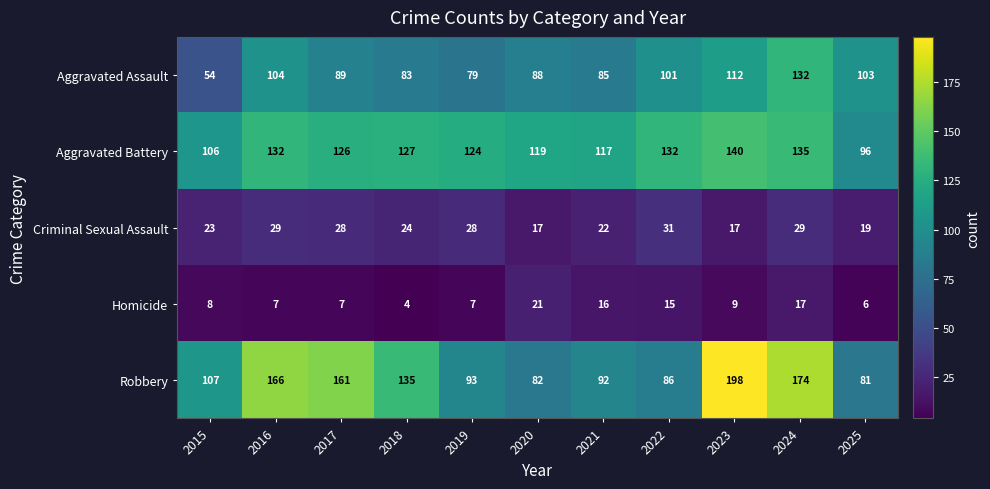

What is the approximate value of Homicide at 2024?

17